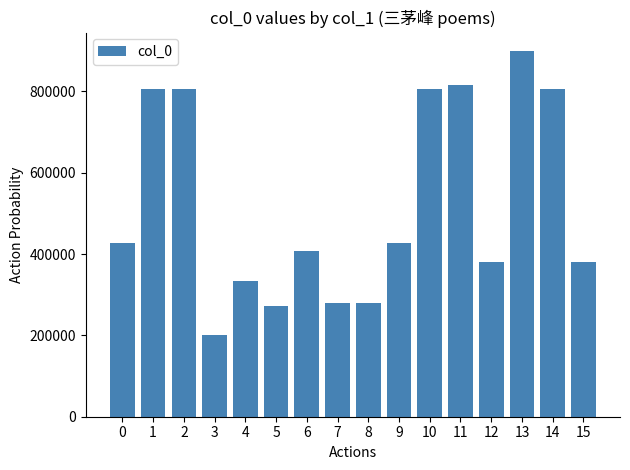

What is the value of the 10th bar from the left?

428236